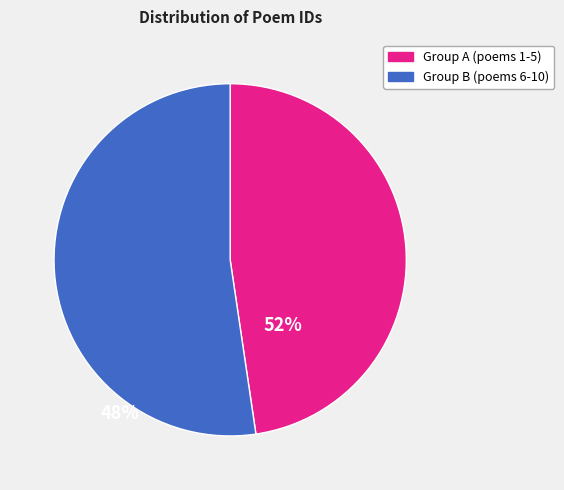

How many segments does this pie chart have?

2